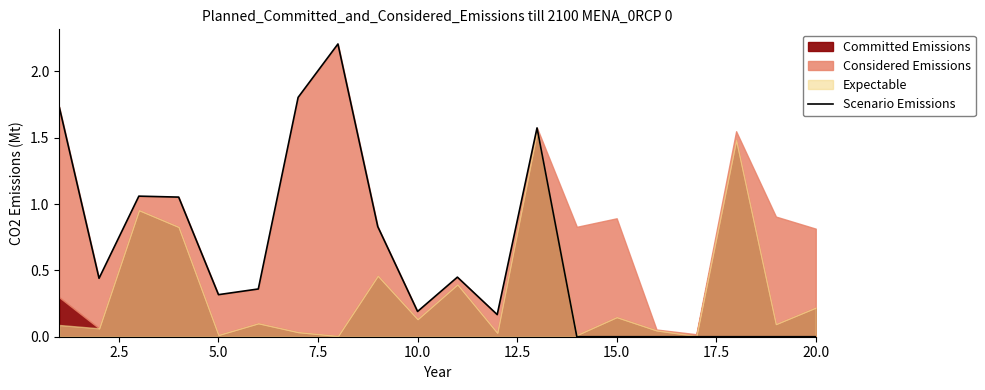

What is the average value?

0.6